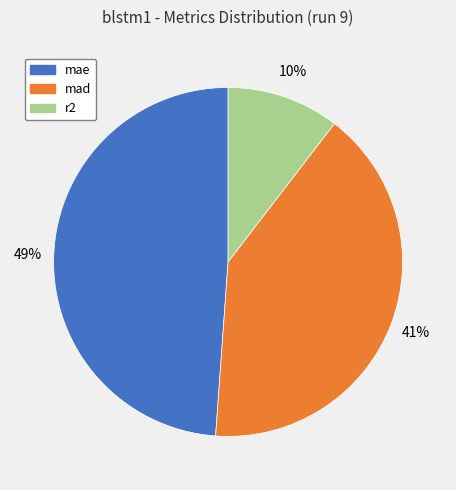

Does any single category account for the majority?

No